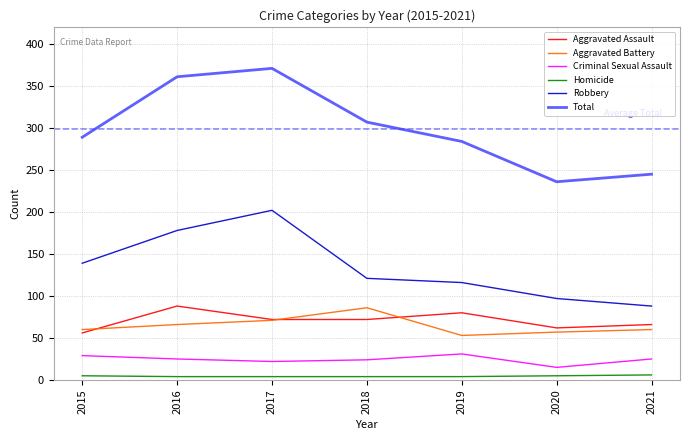

Which category has the lowest value in the Aggravated Battery series?

2019